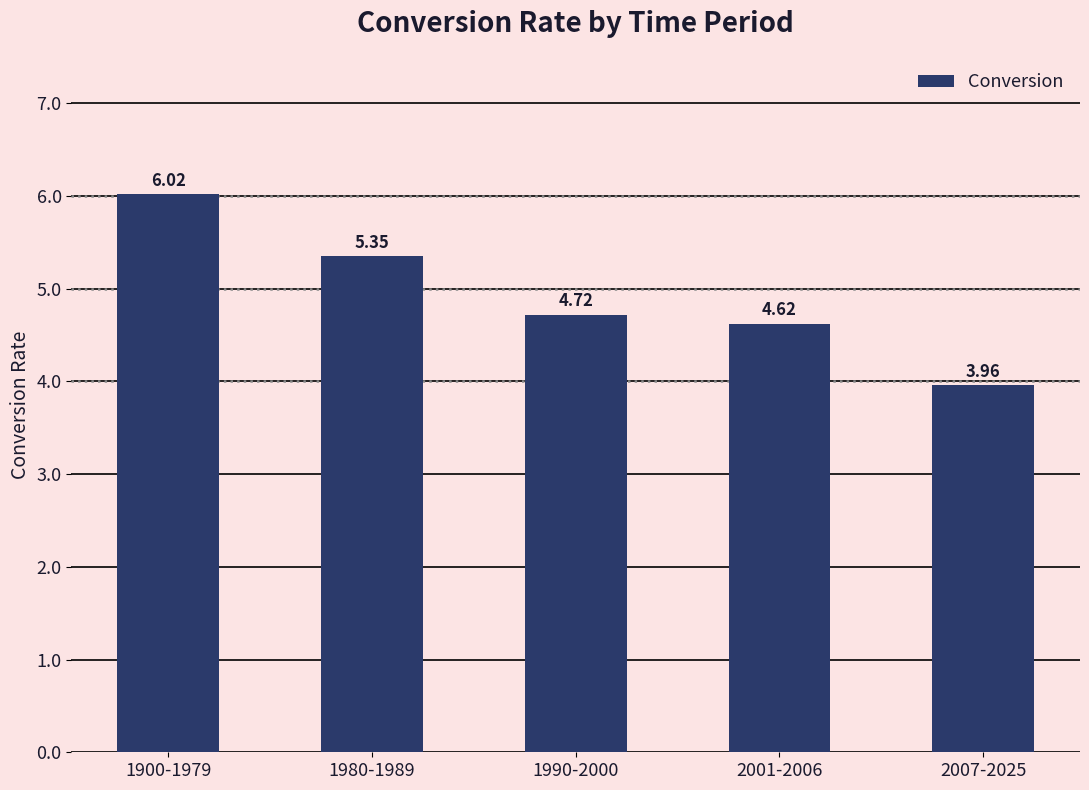

What is the label of the 4th bar from the right?

1980-1989